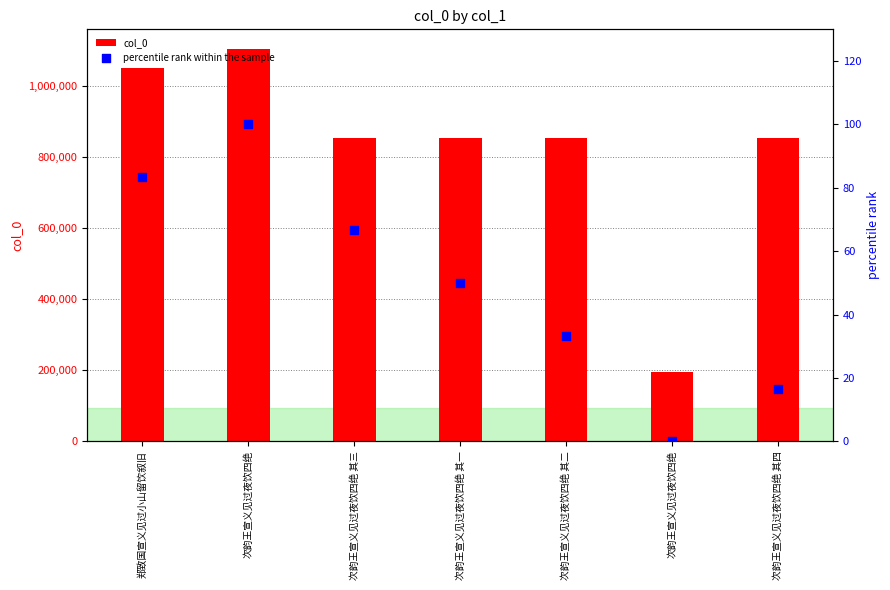

What is the total value across all series at 次韵王宣义见过夜饮四绝 其二?

854916.3